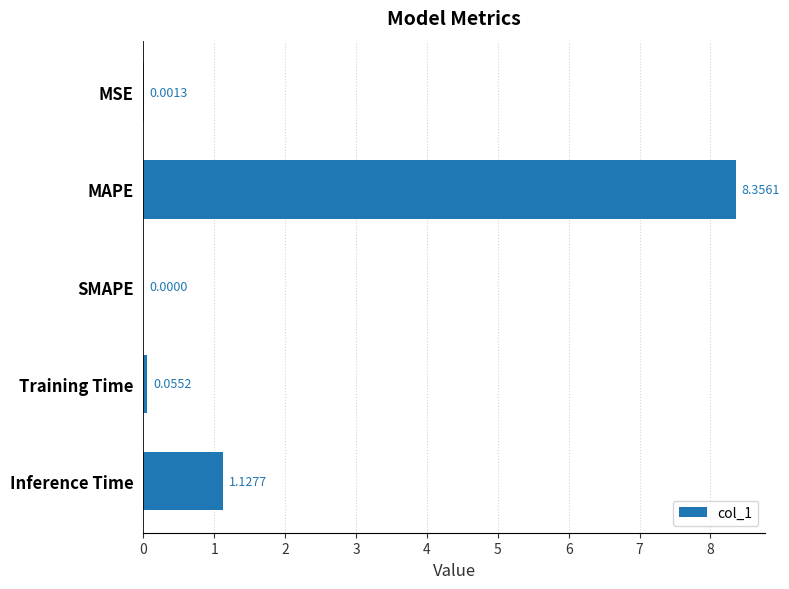

What is the sum of all values?

9.5